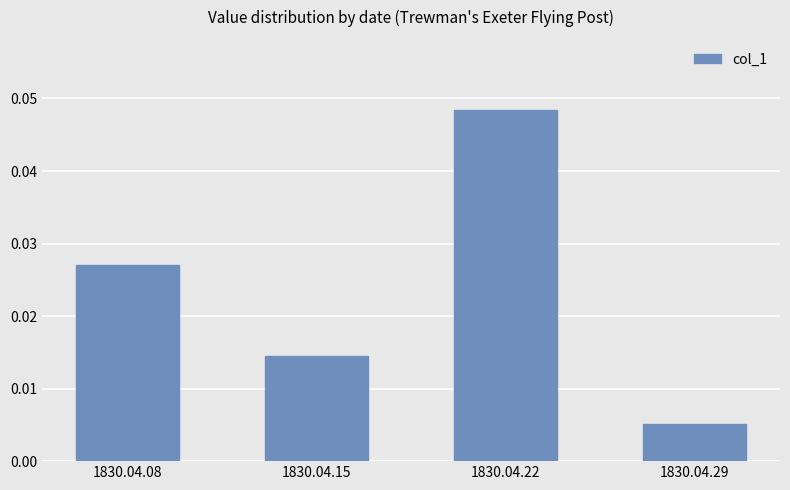

Where is the data nearest to the value 0?

1830.04.29